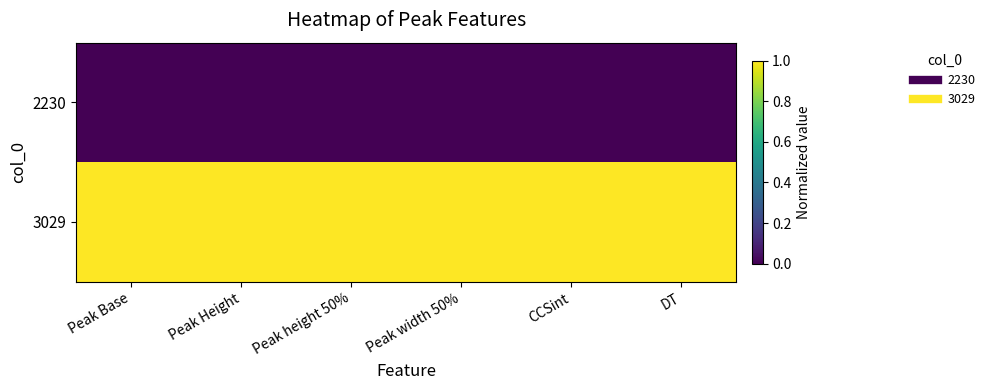

Rank the series at CCSint from highest to lowest value.

3029, 2230